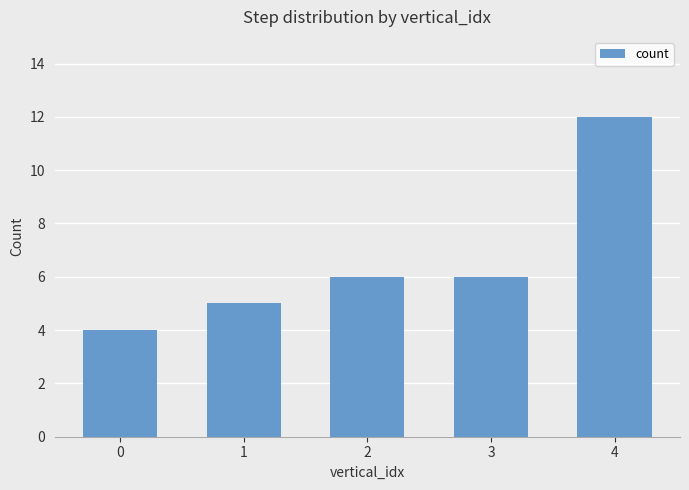

Reading left to right, what are all the values shown in this chart?

0=4	1=5	2=6	3=6	4=12